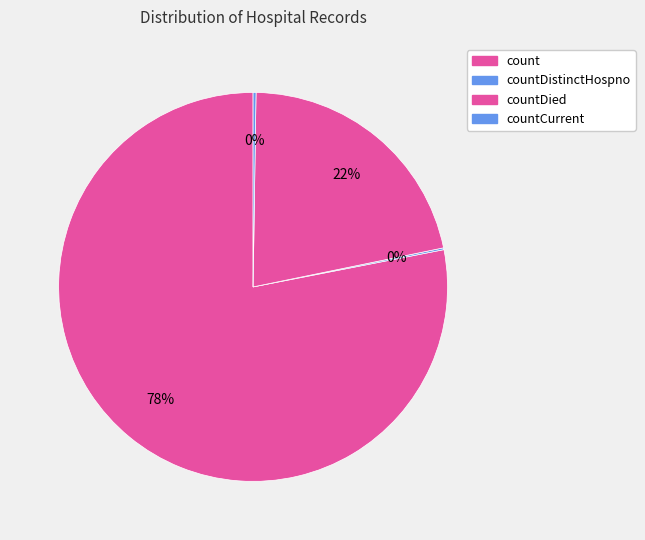

What portion of the pie excludes countDied?

78.5%